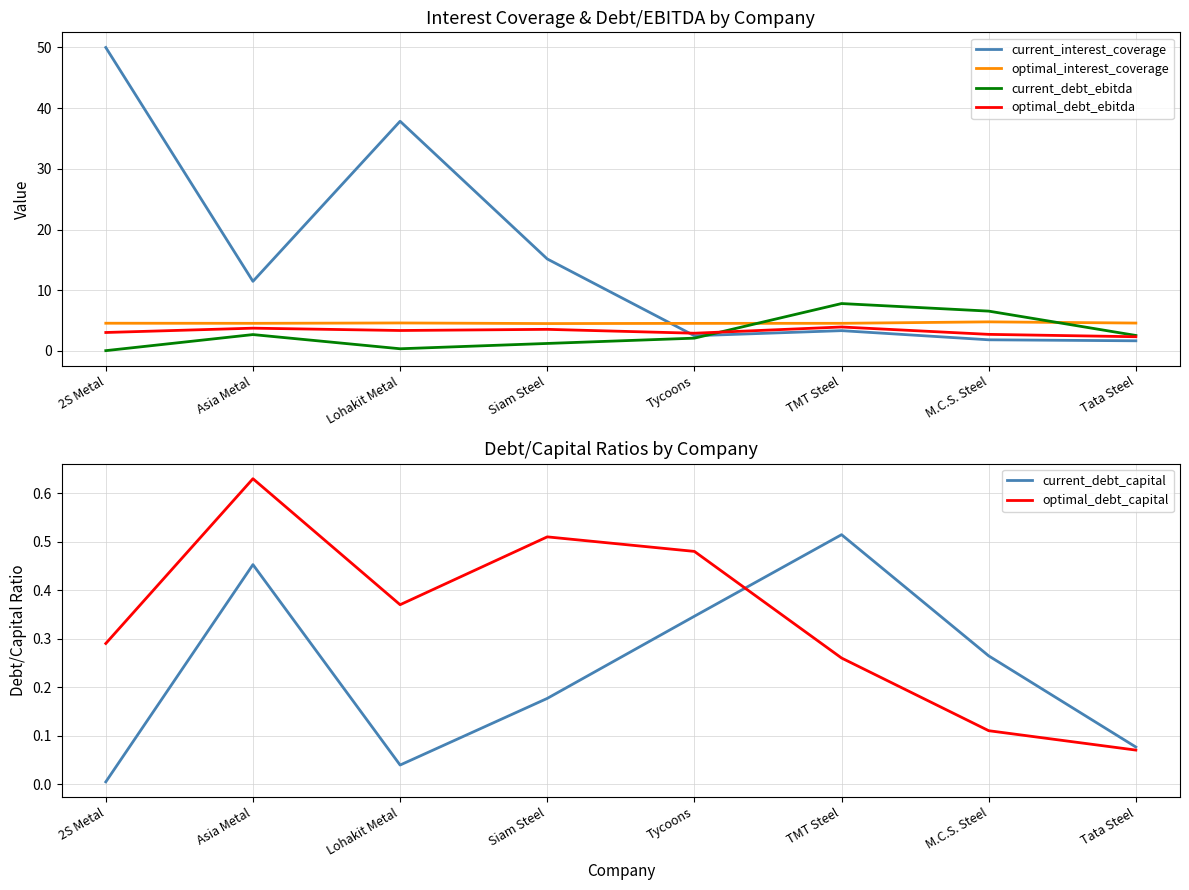

What is the total value across all series at M.C.S. Steel?

16.3